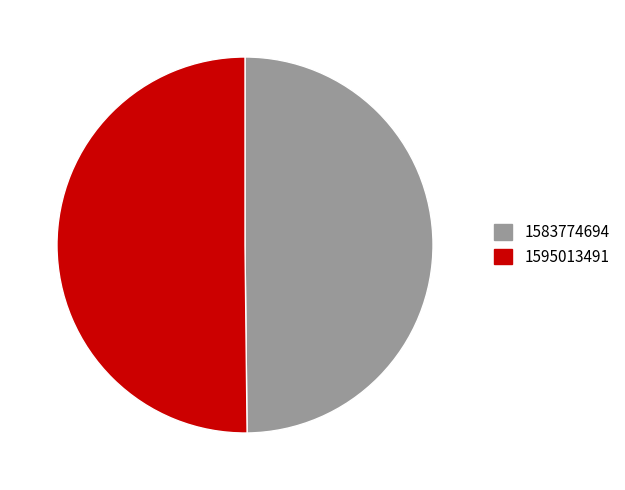

Is it true that 1583774694 is 50% of the pie?

True